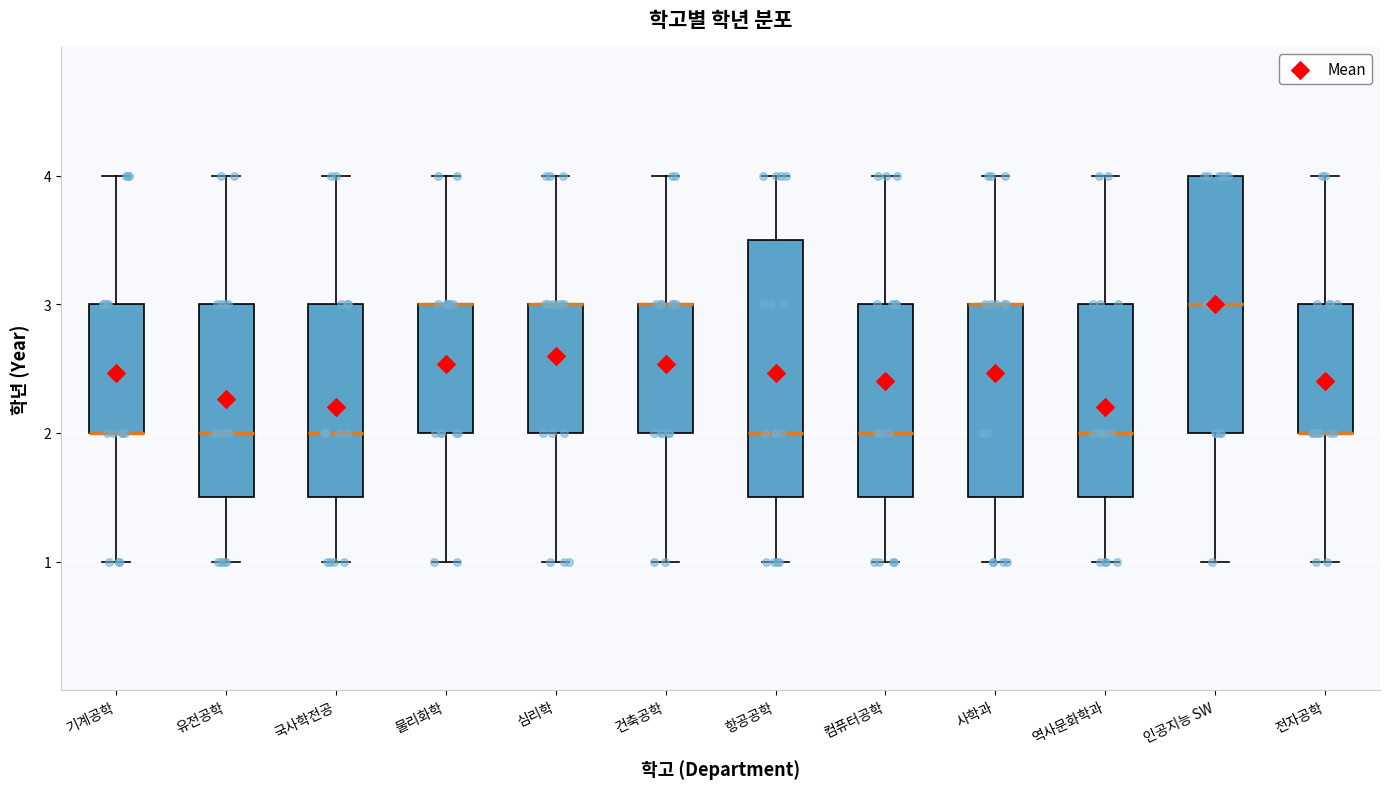

Reading left to right, read every box against the y-axis: the position of its median line, the range the box covers, and the ends of its whiskers. The values are not printed on the chart, so give them approximately, as read against the axis.

기계공학: median 2.0 (drawn on the box's lower edge), box 2.0 to 3.0, whiskers 1.0 to 4.0
유전공학: median 2.0, box 1.5 to 3.0, whiskers 1.0 to 4.0
국사학전공: median 2.0, box 1.5 to 3.0, whiskers 1.0 to 4.0
물리화학: median 3.0 (drawn on the box's upper edge), box 2.0 to 3.0, whiskers 1.0 to 4.0
심리학: median 3.0 (drawn on the box's upper edge), box 2.0 to 3.0, whiskers 1.0 to 4.0
건축공학: median 3.0 (drawn on the box's upper edge), box 2.0 to 3.0, whiskers 1.0 to 4.0
항공공학: median 2.0, box 1.5 to 3.5, whiskers 1.0 to 4.0
컴퓨터공학: median 2.0, box 1.5 to 3.0, whiskers 1.0 to 4.0
사학과: median 3.0 (drawn on the box's upper edge), box 1.5 to 3.0, whiskers 1.0 to 4.0
역사문화학과: median 2.0, box 1.5 to 3.0, whiskers 1.0 to 4.0
인공지능 SW: median 3.0, box 2.0 to 4.0, whiskers 1.0 to 4.0
전자공학: median 2.0 (drawn on the box's lower edge), box 2.0 to 3.0, whiskers 1.0 to 4.0